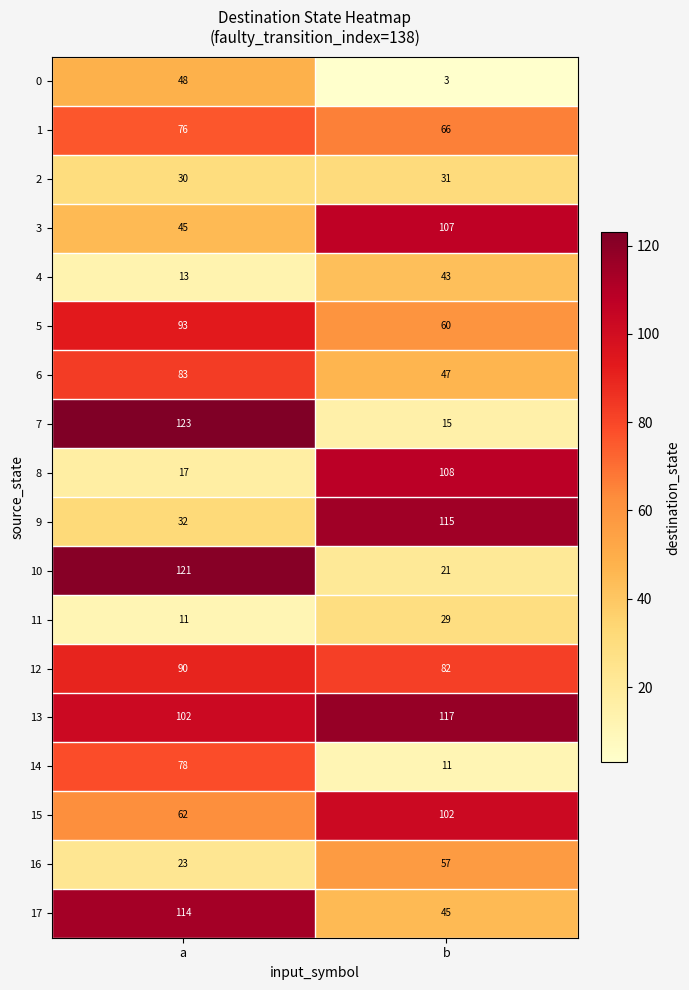

What is the difference between the maximum and minimum values in the 0 series?

45